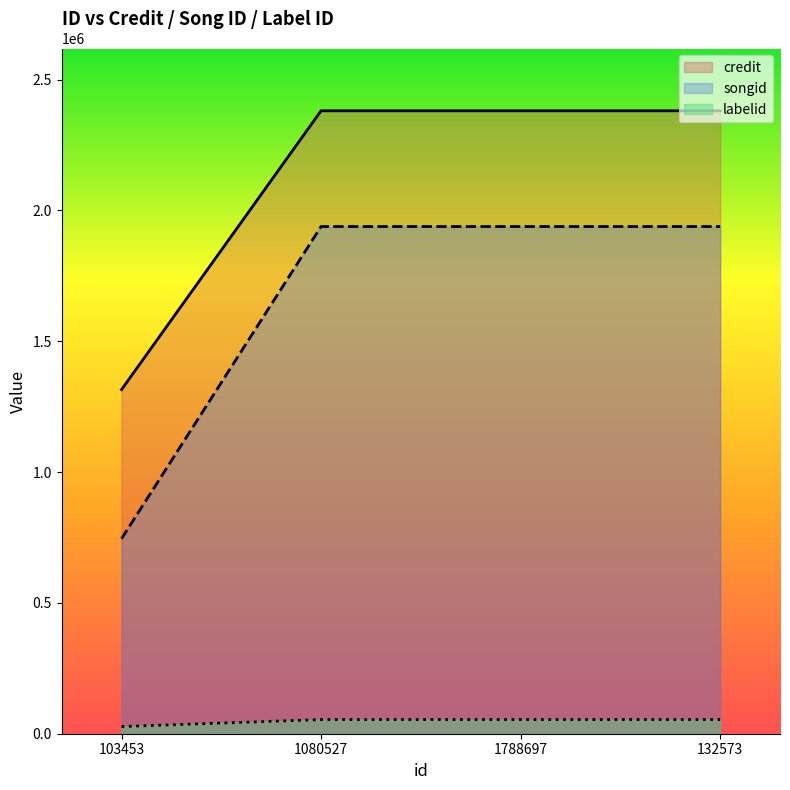

At how many categories does at least one series exceed 555420?

4